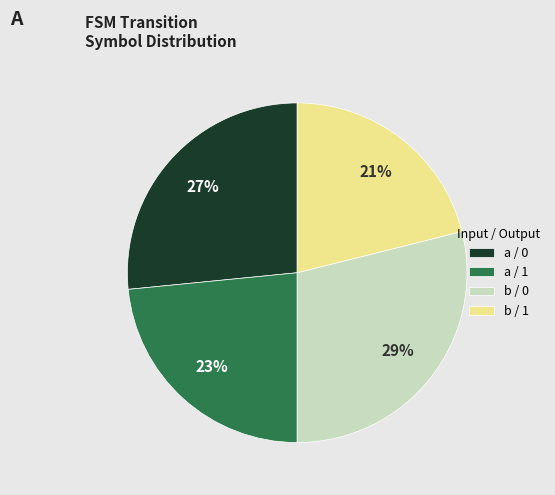

Rank the categories by value from highest to lowest.

b / 0, a / 0, a / 1, b / 1